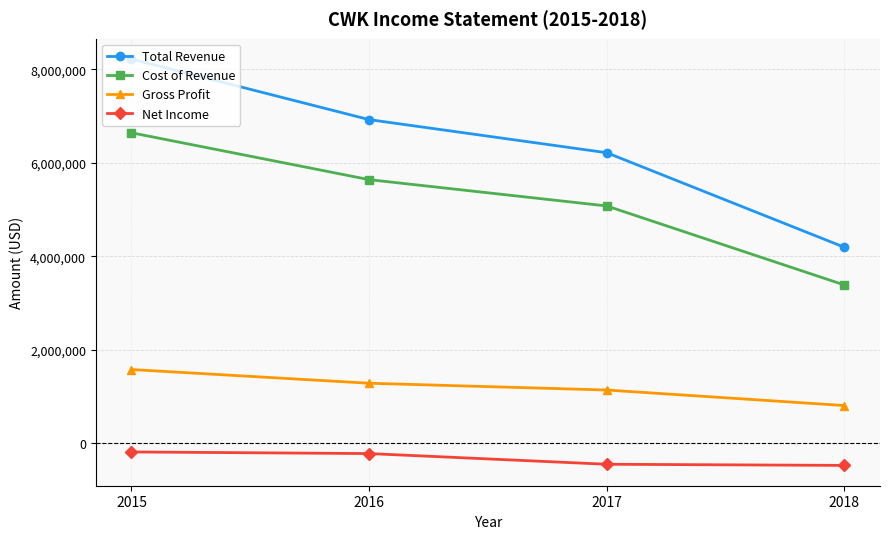

True or false: Net Income and Cost of Revenue intersect in this chart.

False